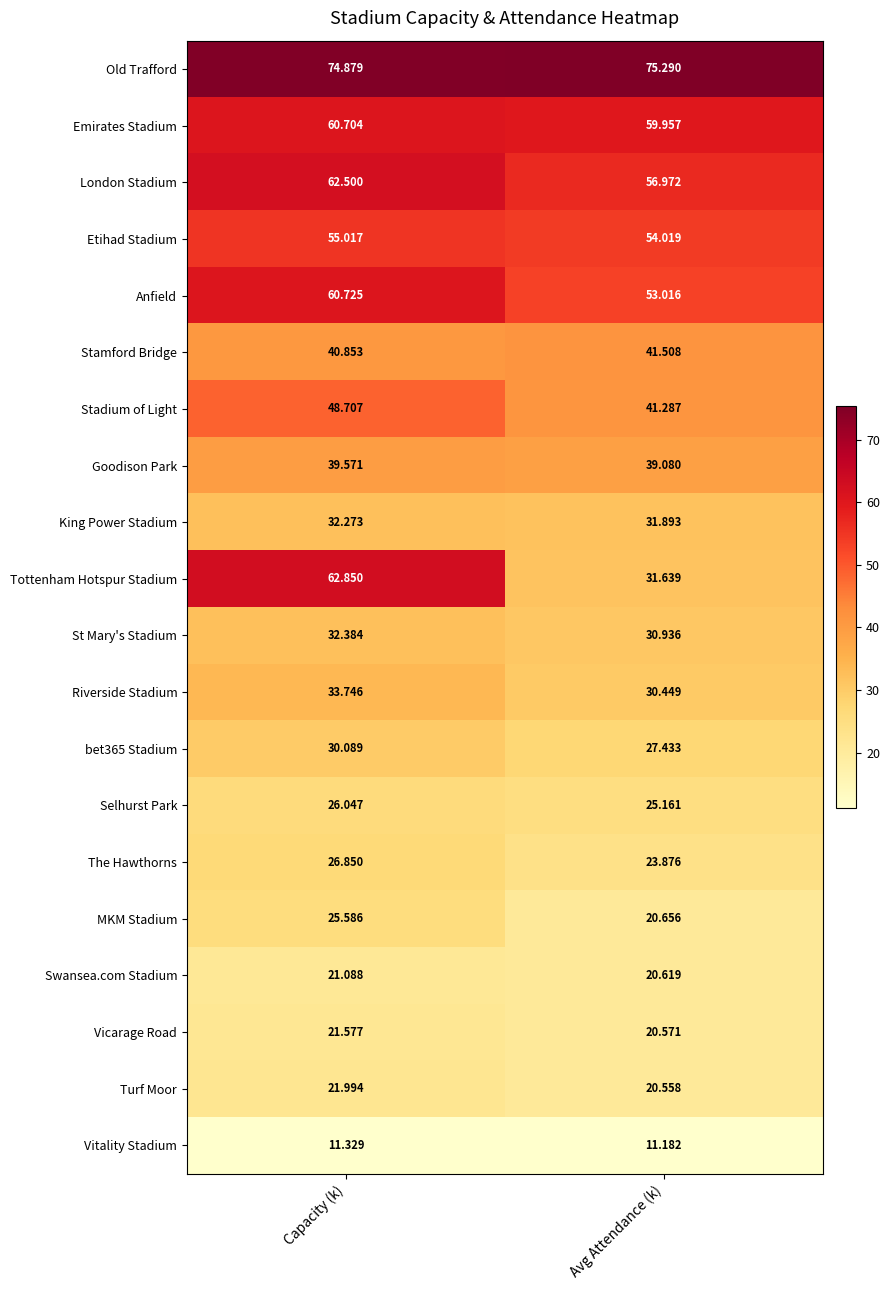

At which label is Stadium of Light closest to 44?

Avg Attendance (k)